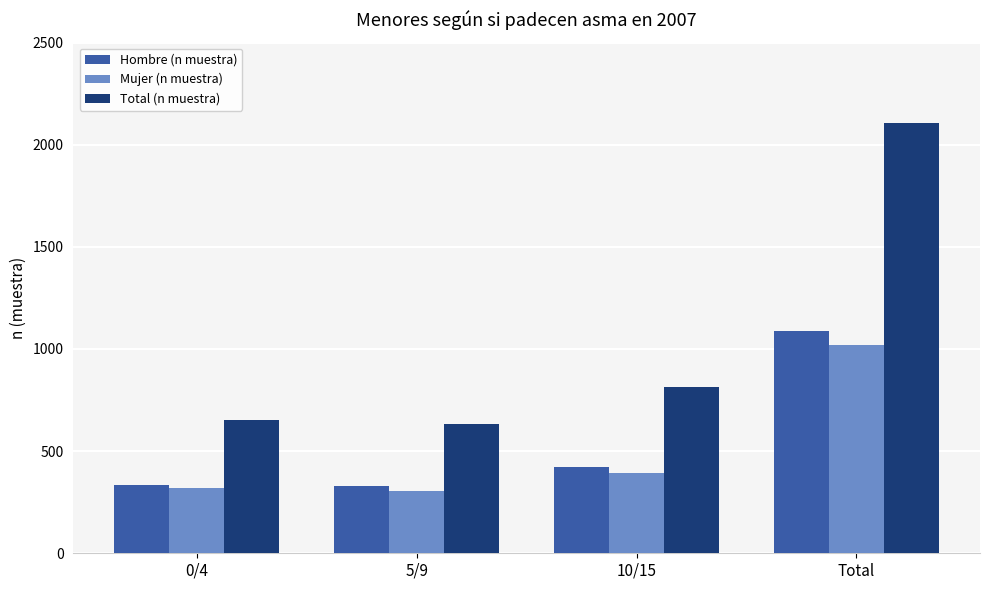

How many groups of bars are there?

4